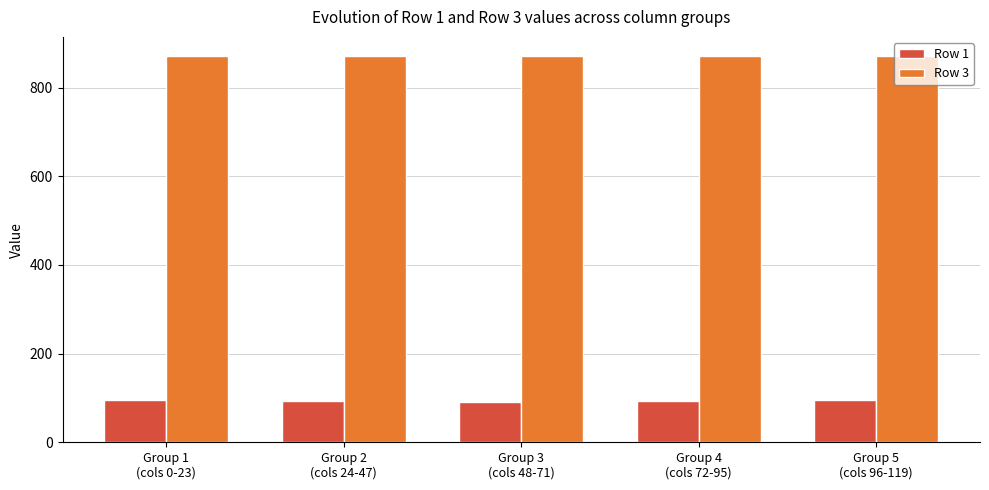

Which series has the largest total across all categories?

Row 3